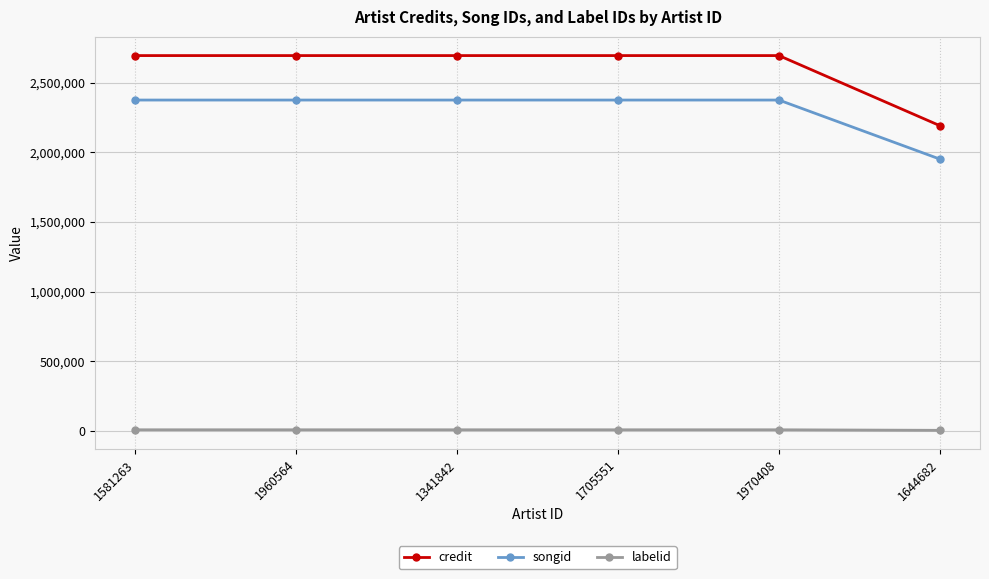

Is the value of labelid at 1705551 greater than the value of credit at 1705551?

No